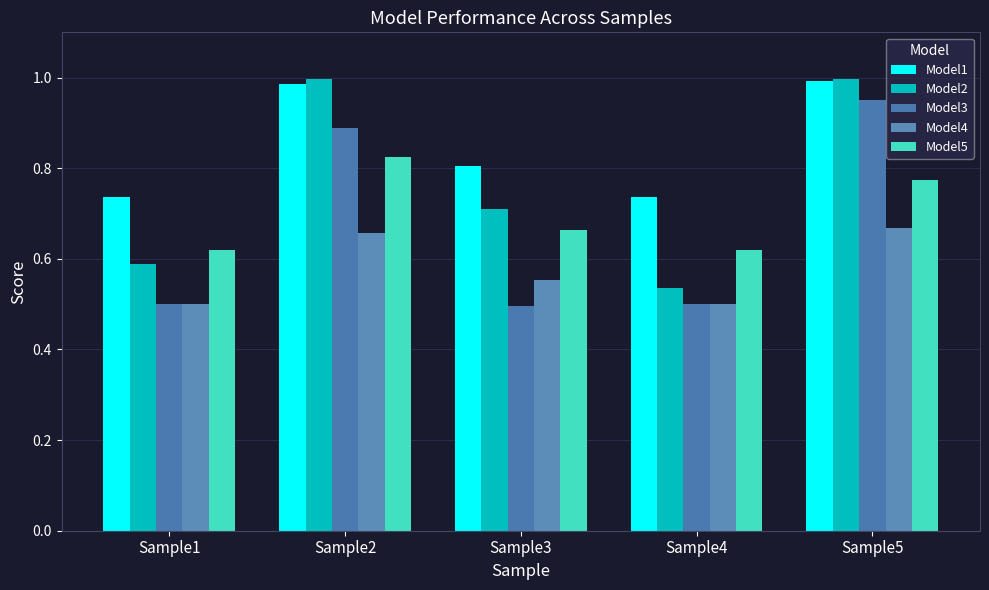

Which series has the widest spread of values?

Model2